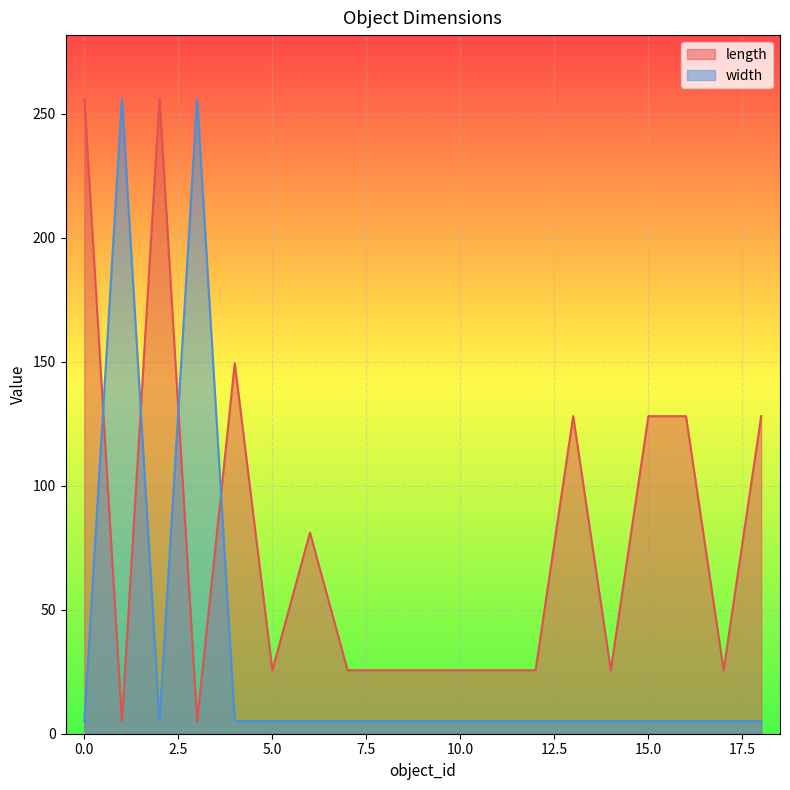

Which series changed the most between 15 and 17?

length